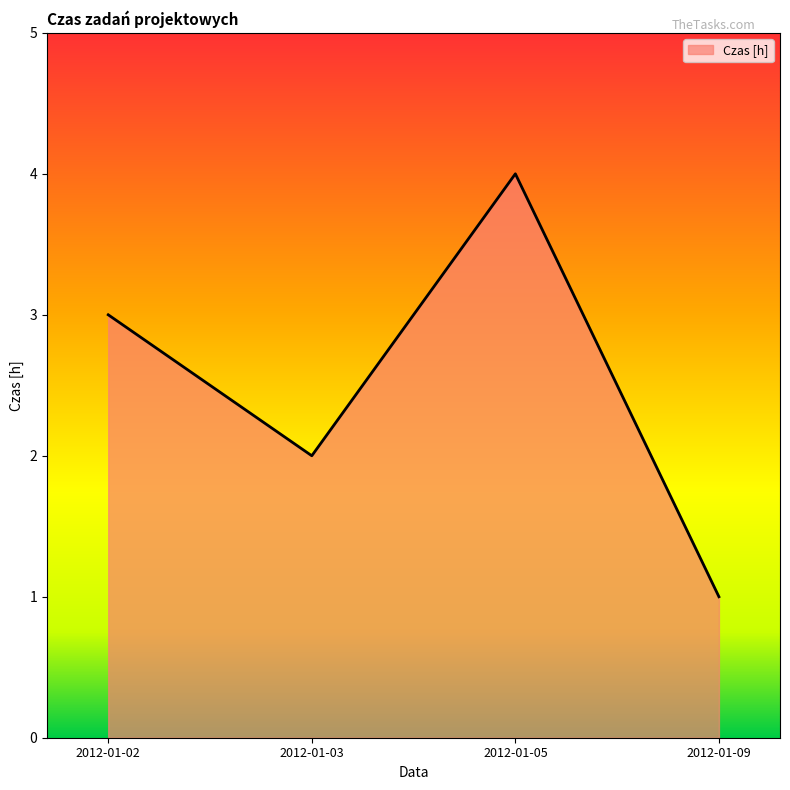

The chart shows a value of 4 at 2012-01-05. True or false?

True